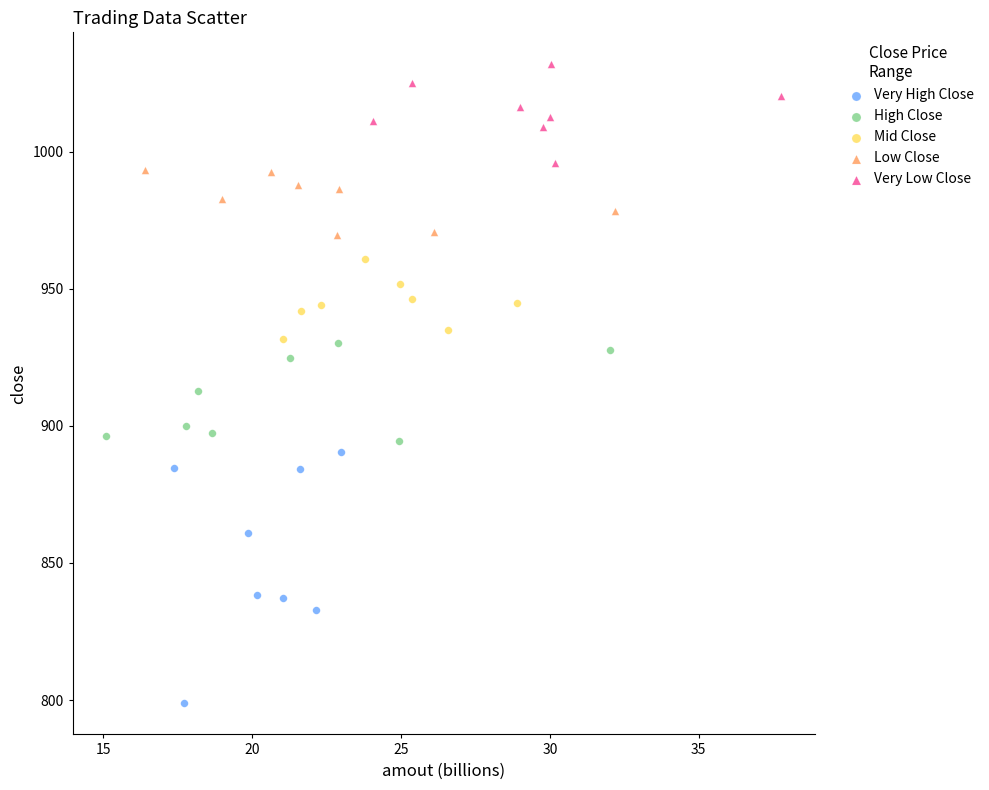

Which series contains the lowest Y value?

Very High Close